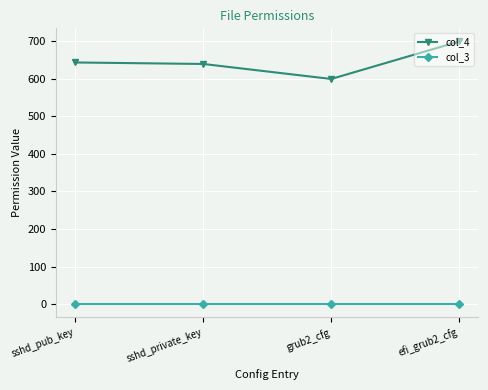

True or false: col_3 has more than 1 interior local peaks.

False